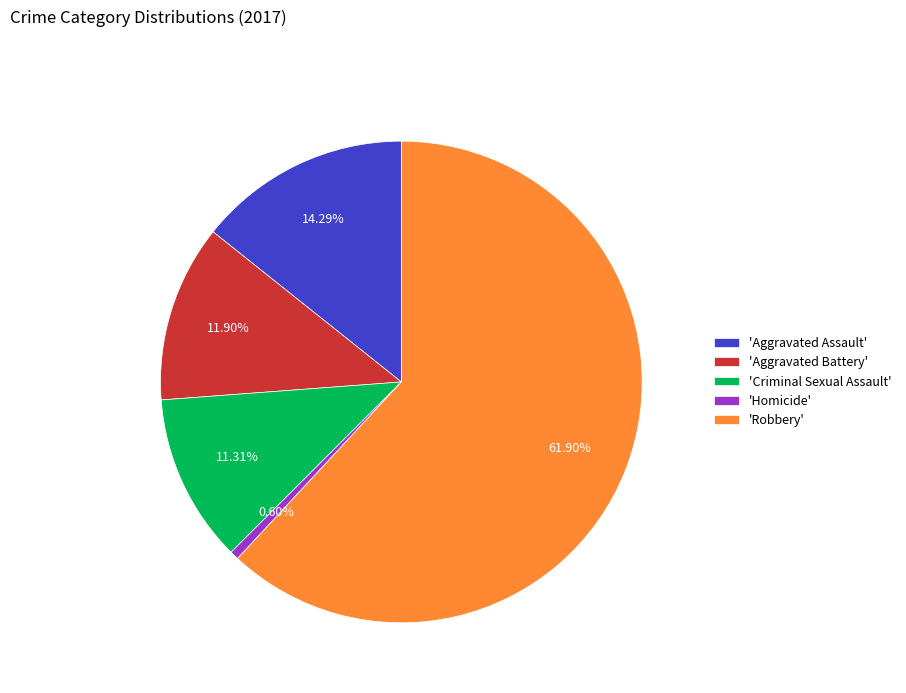

Which category has the smallest portion of the pie?

'Homicide'